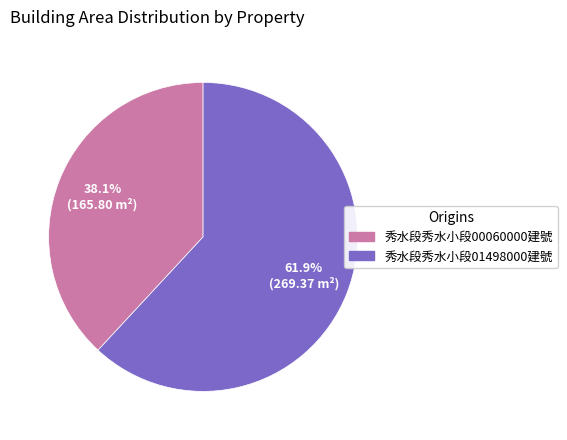

Does 秀水段秀水小段00060000建號 represent more than half of the total?

No